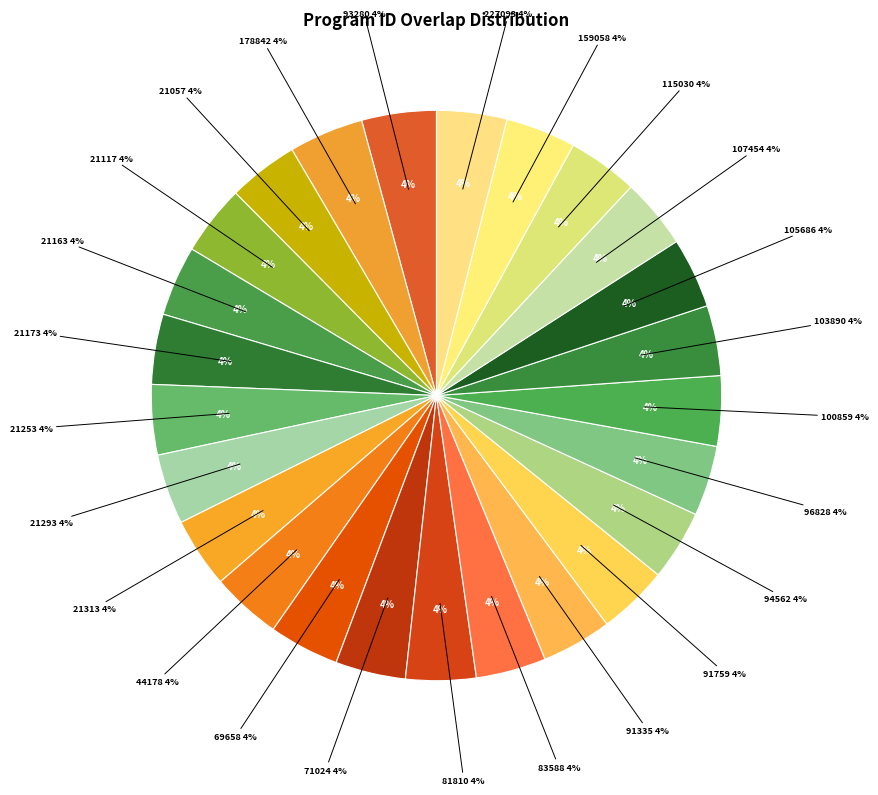

Does 21253 represent more than half of the total?

No